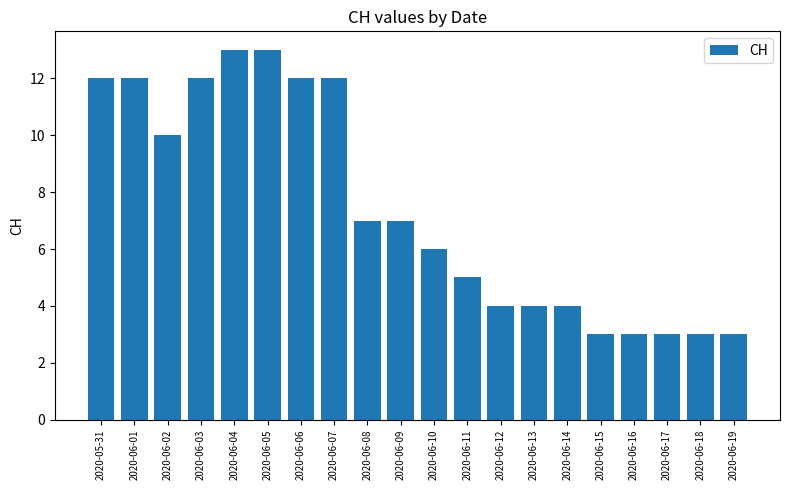

Reading right to left, extract all data points from this chart.

2020-06-19=3	2020-06-18=3	2020-06-17=3	2020-06-16=3	2020-06-15=3	2020-06-14=4	2020-06-13=4	2020-06-12=4	2020-06-11=5	2020-06-10=6	2020-06-09=7	2020-06-08=7	2020-06-07=12	2020-06-06=12	2020-06-05=13	2020-06-04=13	2020-06-03=12	2020-06-02=10	2020-06-01=12	2020-05-31=12